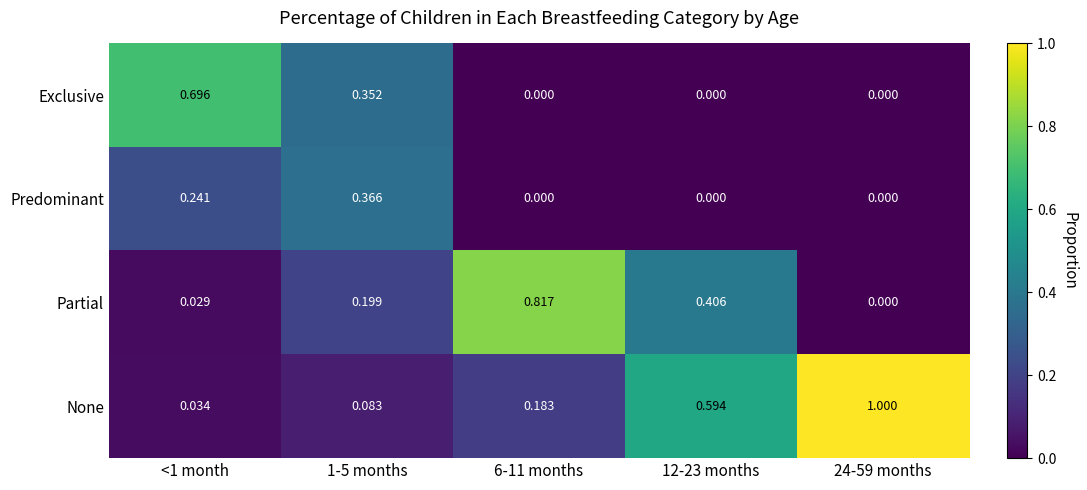

What is the spread (max minus min) of values at 24-59 months?

1.0